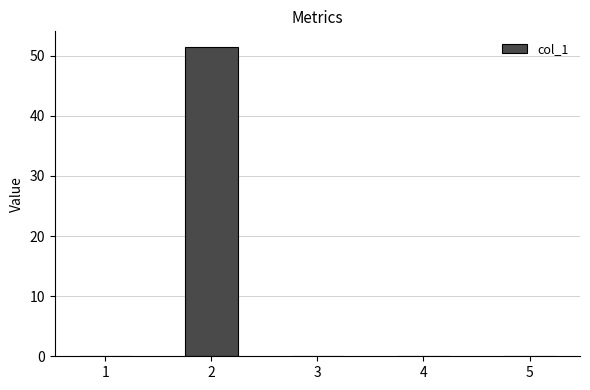

What is the maximum value shown in the chart?

51.5